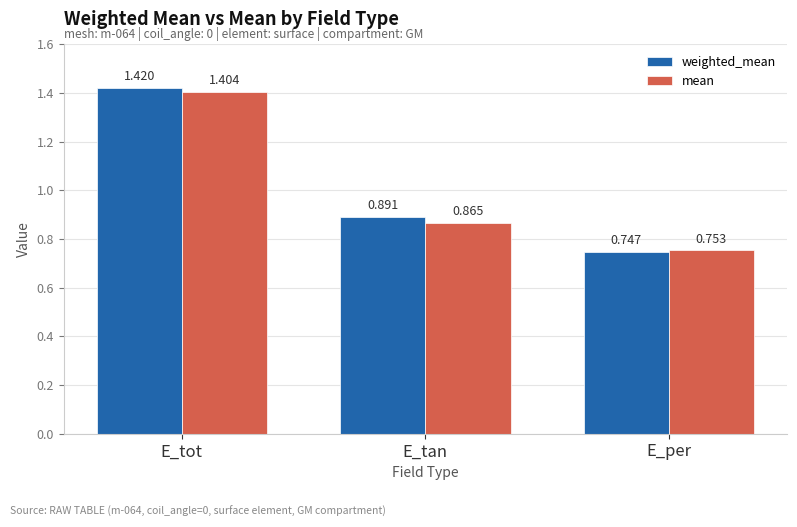

What is the average value of the mean series?

1.0